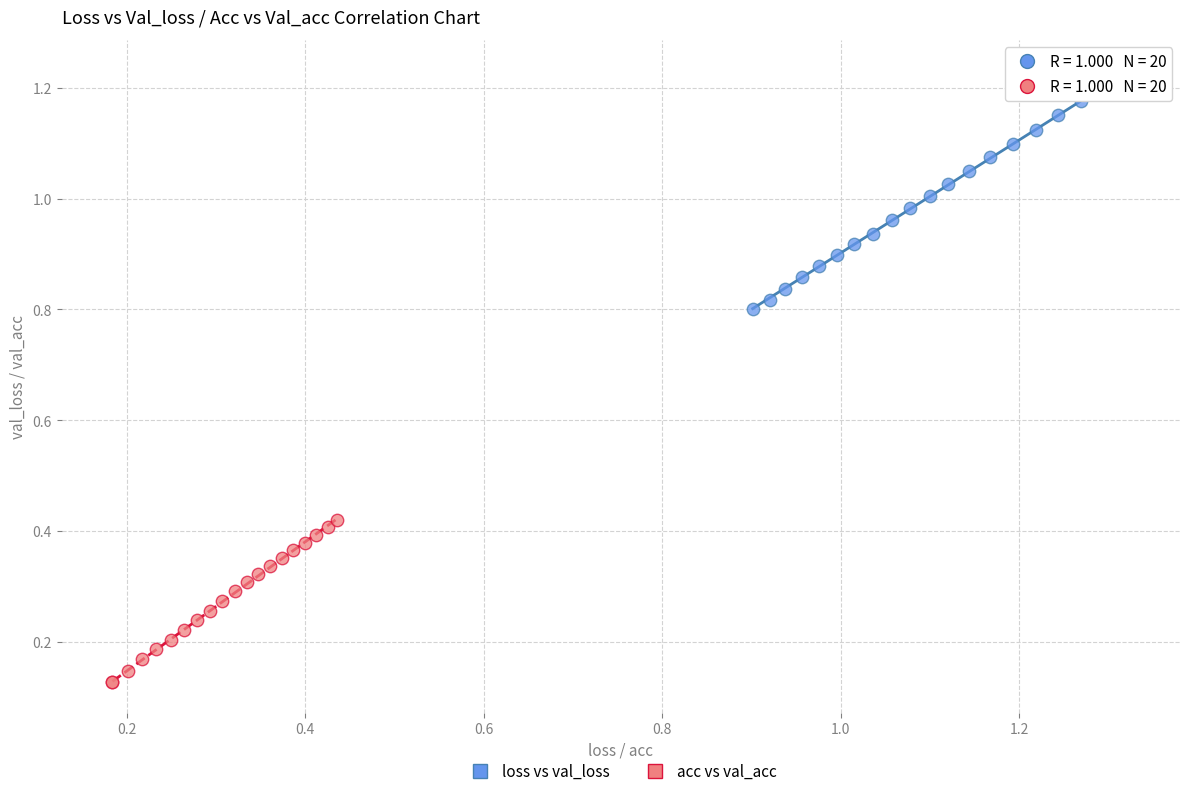

Which series reaches the maximum Y coordinate?

loss vs val_loss